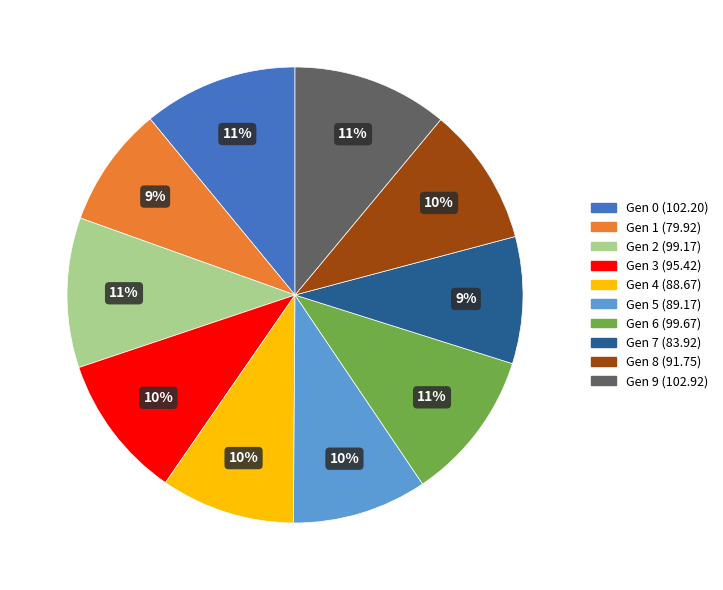

To the nearest percent, what is the average slice percentage?

10%